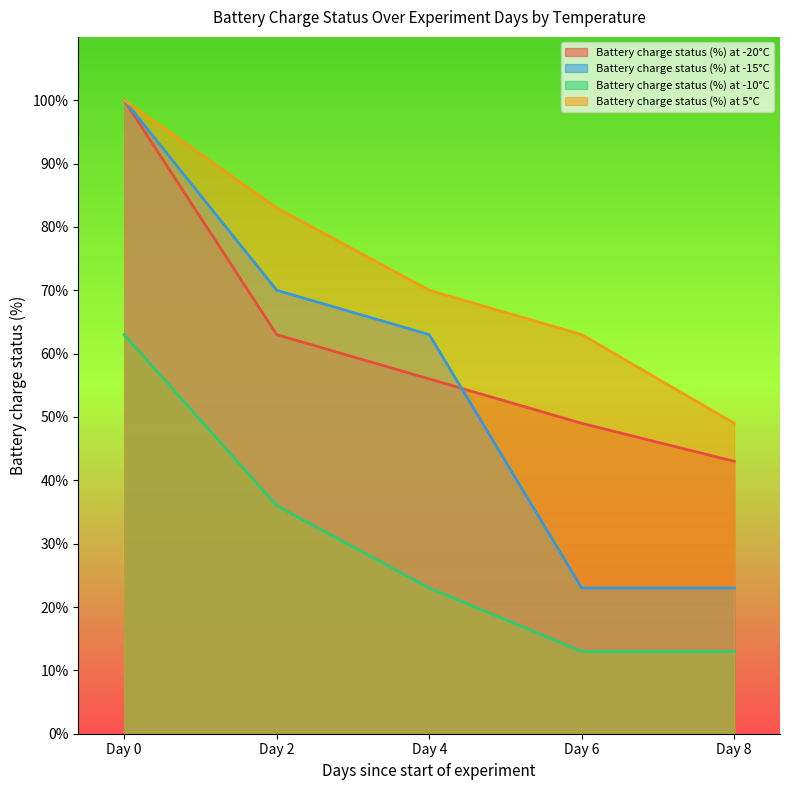

List the labels in order of Battery charge status (%) at -10°C value, largest first.

Day 0, Day 2, Day 4, Day 6, Day 8